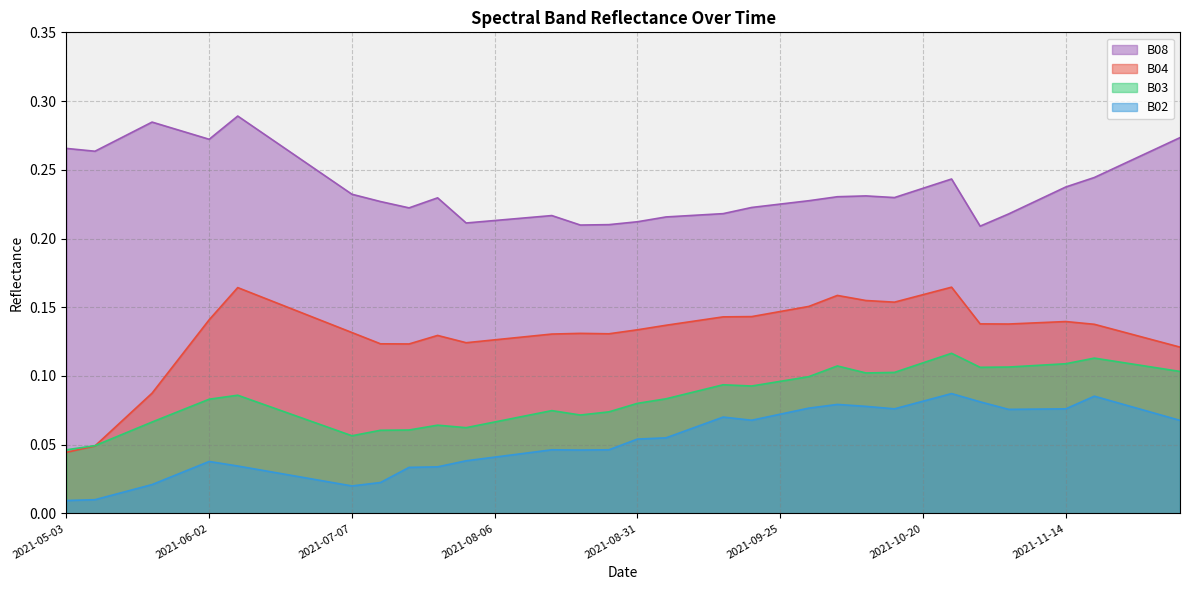

What is the difference between the maximum and minimum values in the B02 series?

0.1